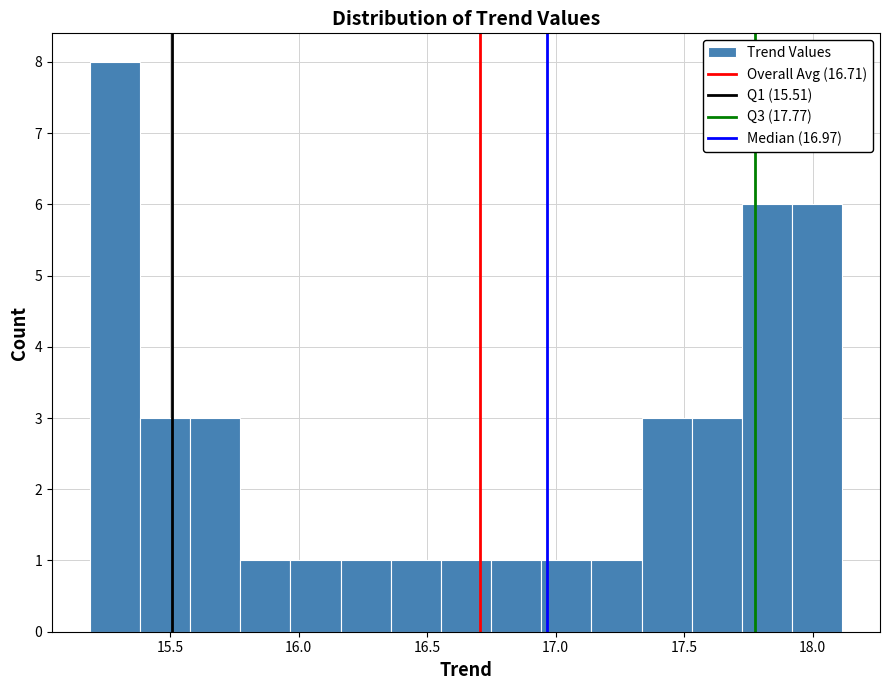

Around what value on the x-axis is the tallest bar? Give the approximate position of its centre, as read against the axis.

15.30